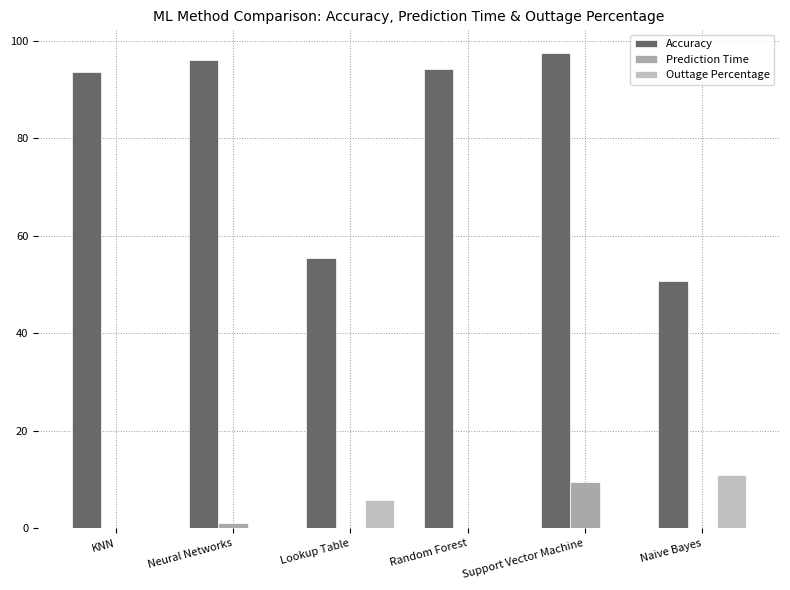

What is the maximum value for Outtage Percentage?

11.0